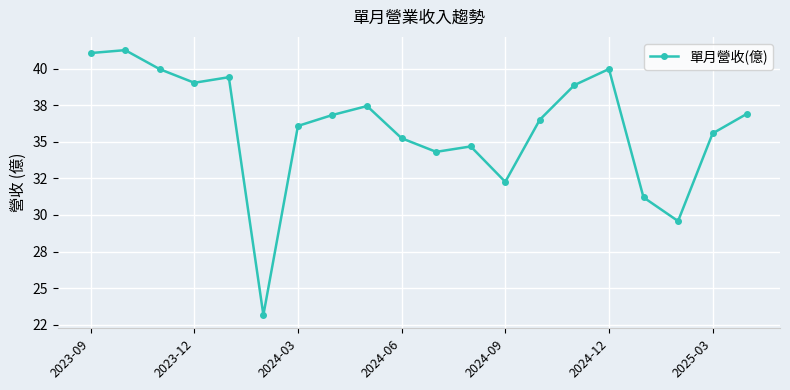

Reading left to right, list all the values displayed in this chart.

41.1	41.3	40.0	39.0	39.4	23.2	36.1	36.8	37.4	35.2	34.3	34.7	32.3	36.5	38.9	40.0	31.2	29.6	35.6	36.9